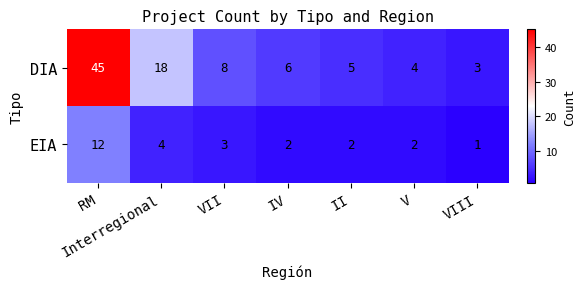

At how many categories does at least one series exceed 10?

2